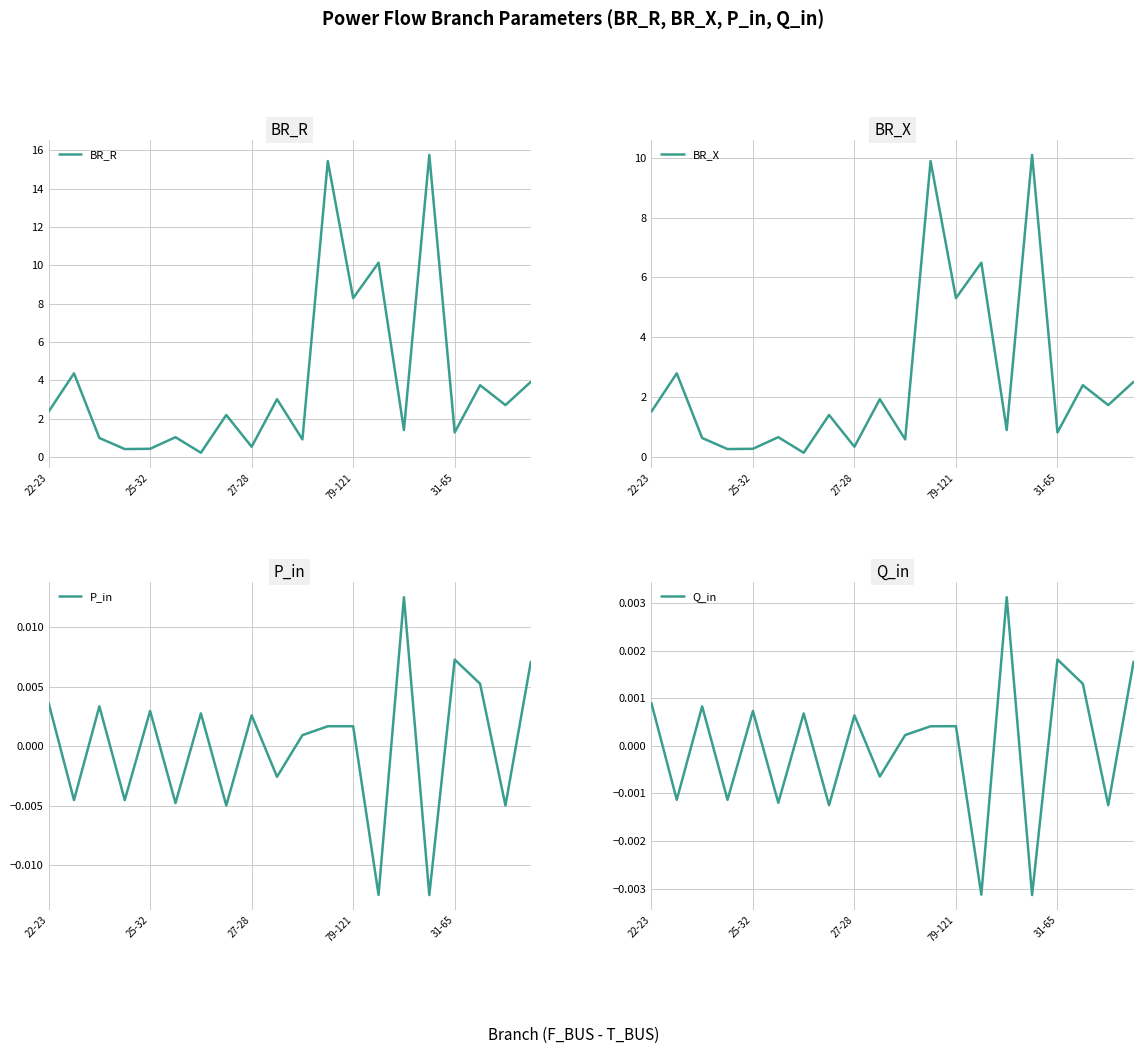

How many lines are shown in the chart?

4